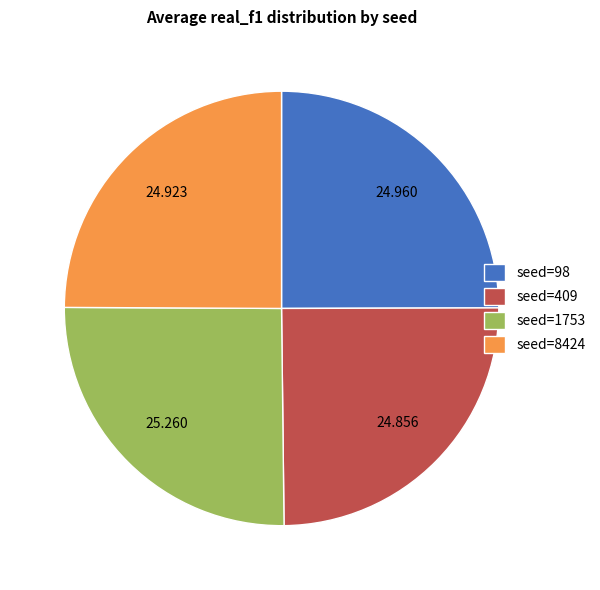

Is there any slice that represents more than half of the pie?

No